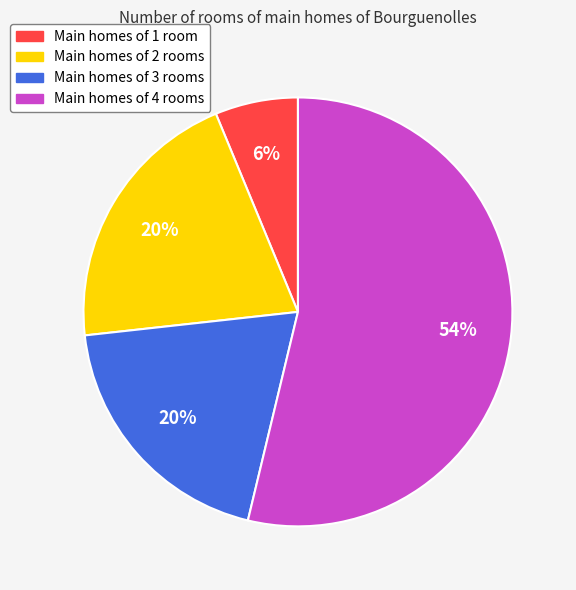

Is there a majority slice in this chart?

Yes